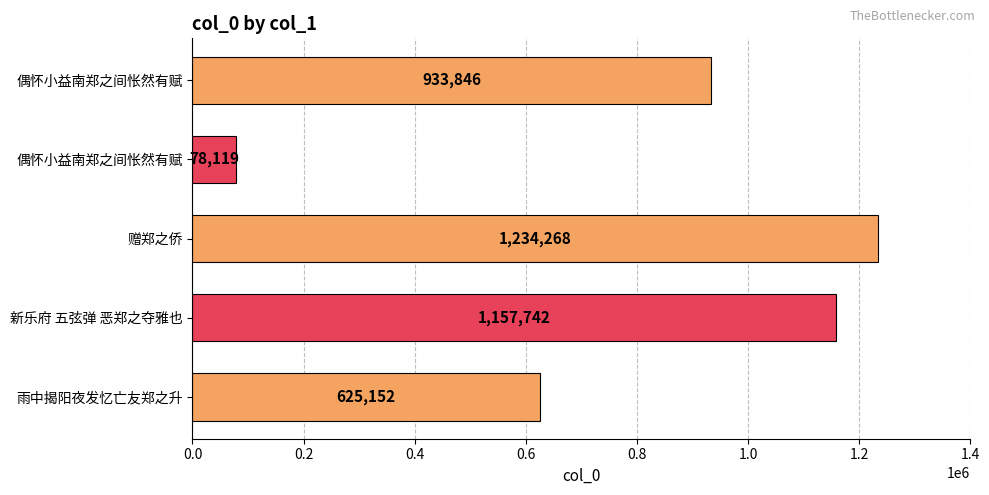

What is the average value?

805825